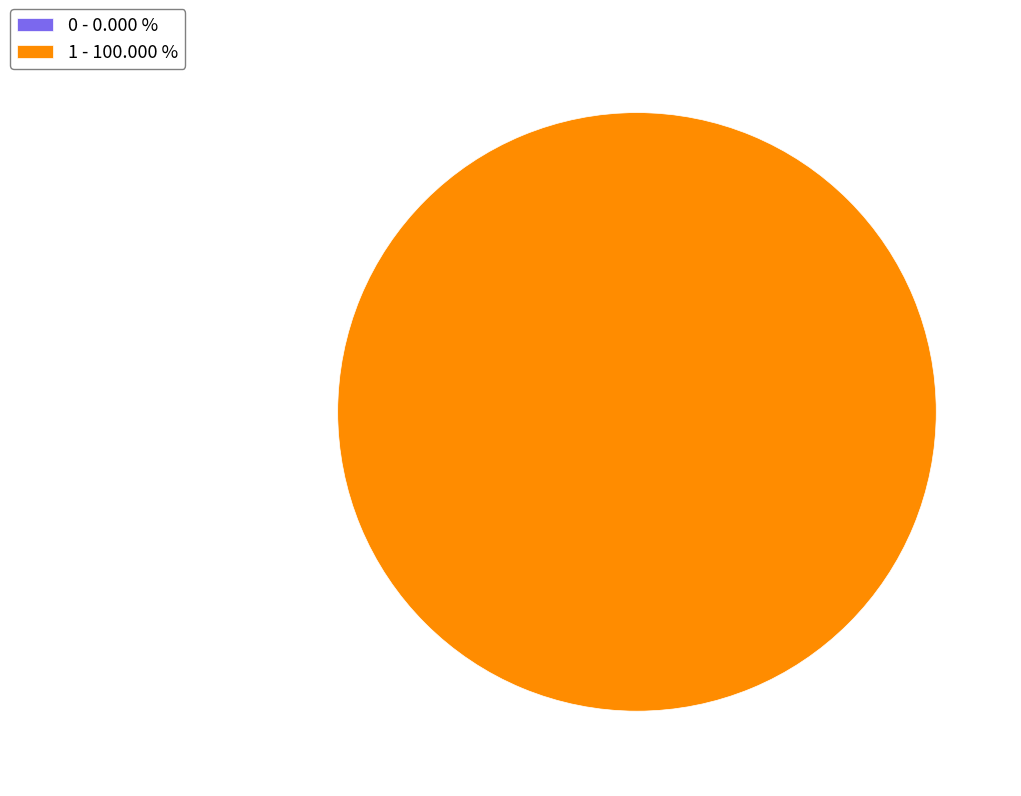

To the nearest percent, what percentage of the pie is 1?

100%